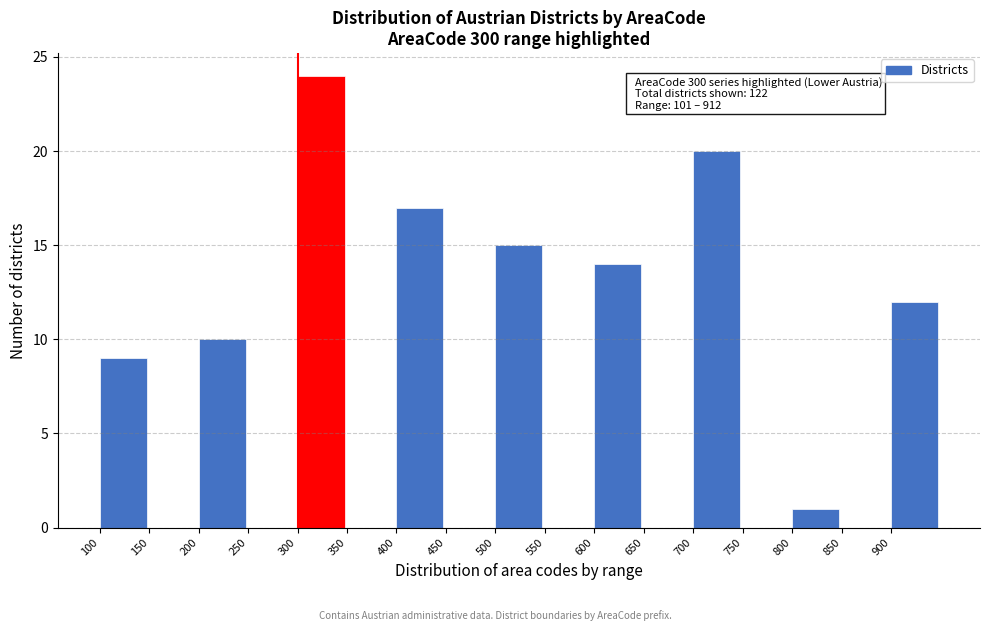

Which range on the x-axis has the tallest bar?

300 to 350